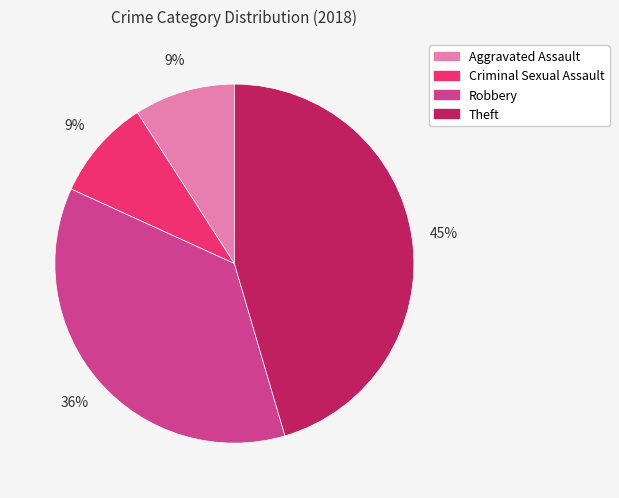

What is the largest slice in the pie chart?

Theft